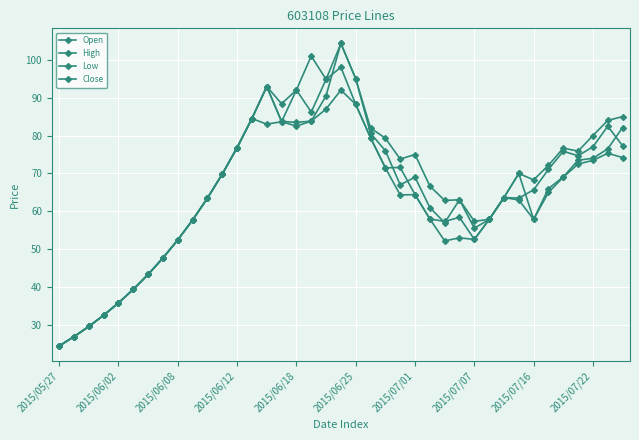

How many values in the Open series are below 67?

19